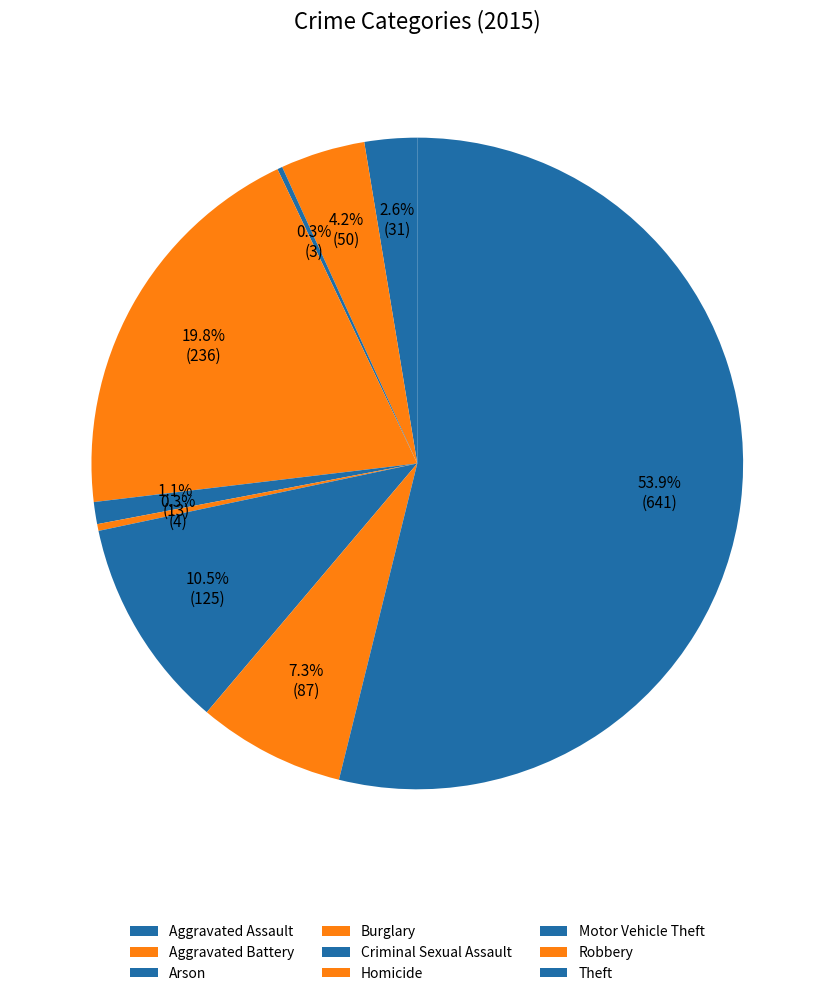

Is it true that Theft is 54% of the pie?

True